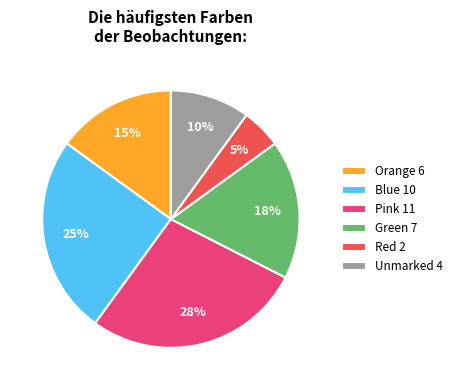

What is the largest slice in the pie chart?

Pink 11